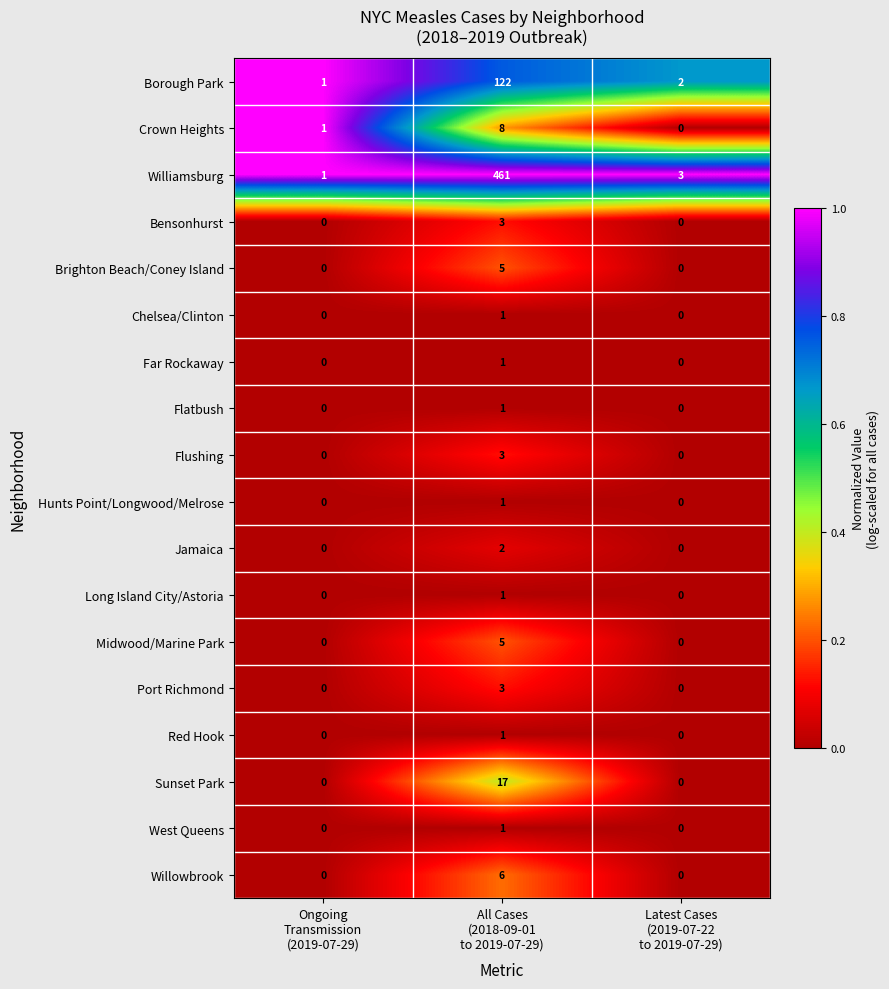

At which category is the sum across all series the highest?

All Cases
(2018-09-01
to 2019-07-29)